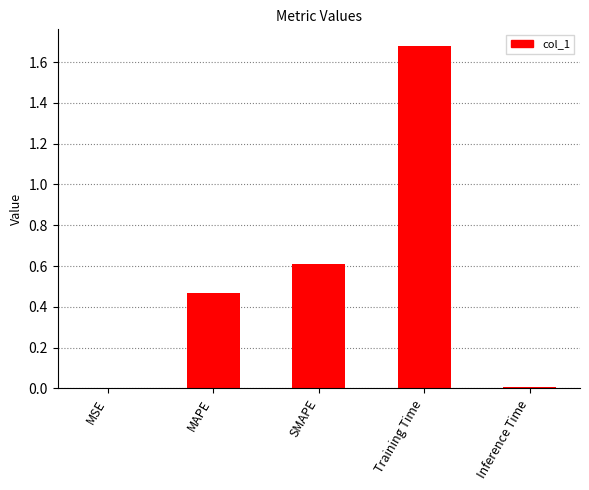

What is the sum of the values at Training Time and MAPE?

2.1